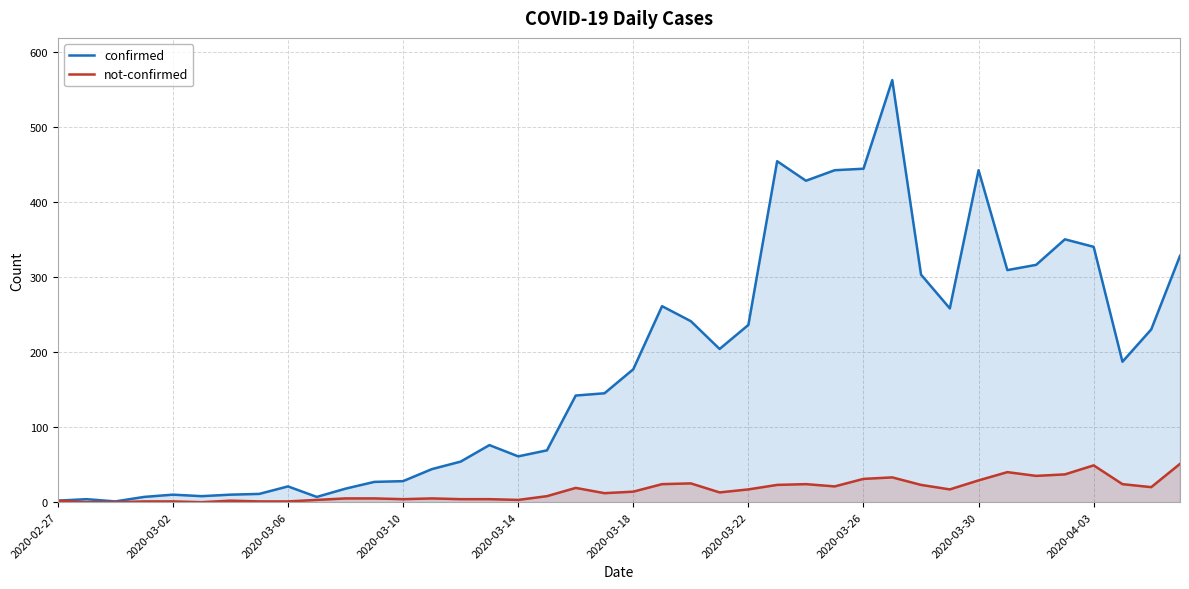

What is the approximate value of not-confirmed at 2020-03-26, to the nearest 5?

30